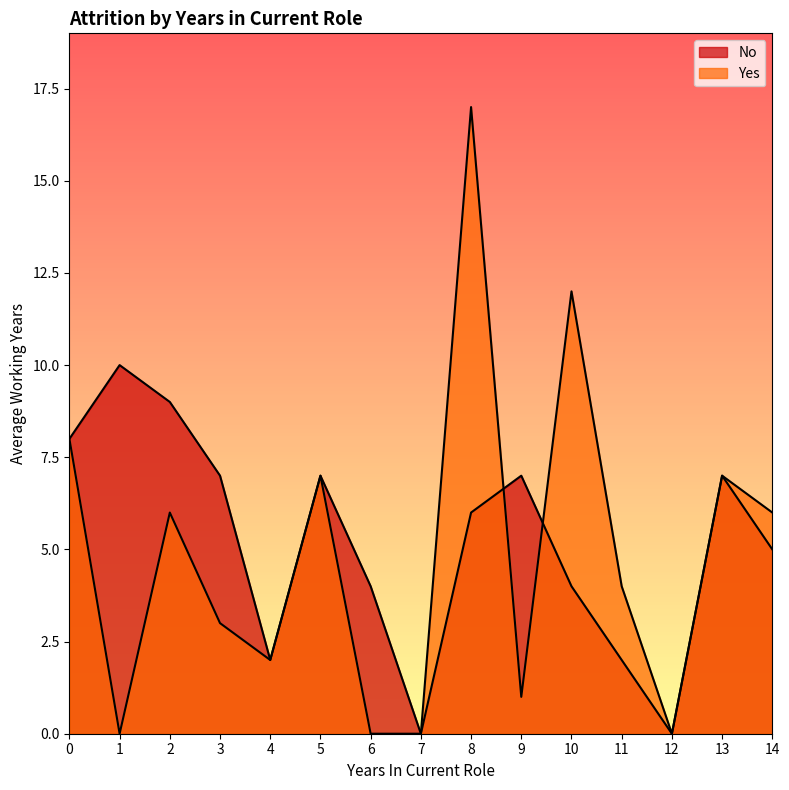

How many times do No and Yes cross each other?

2